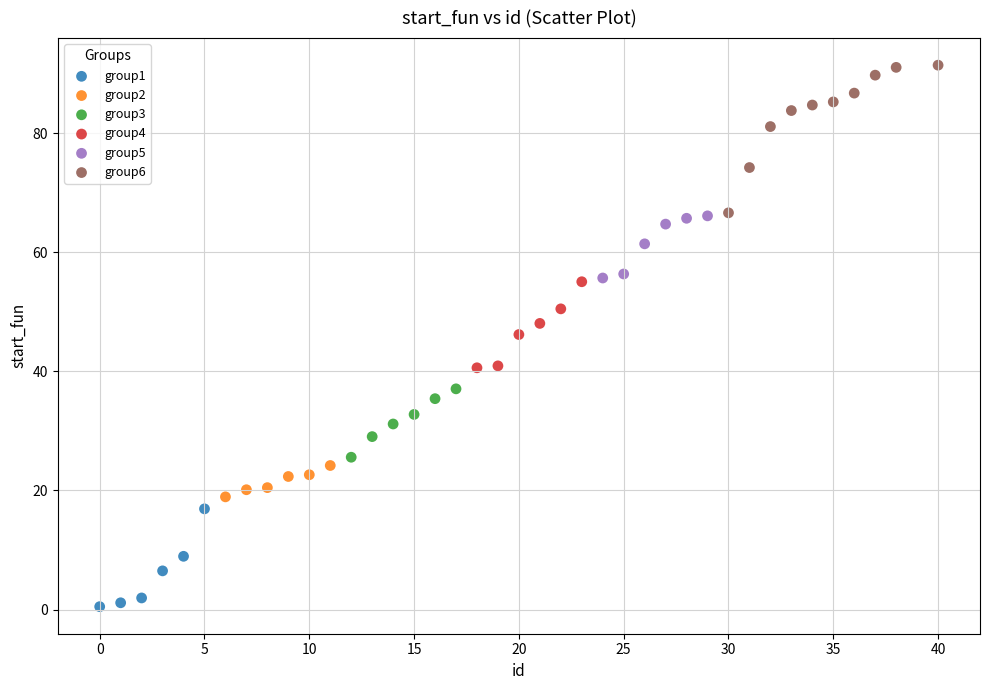

Which series reaches the maximum Y coordinate?

group6